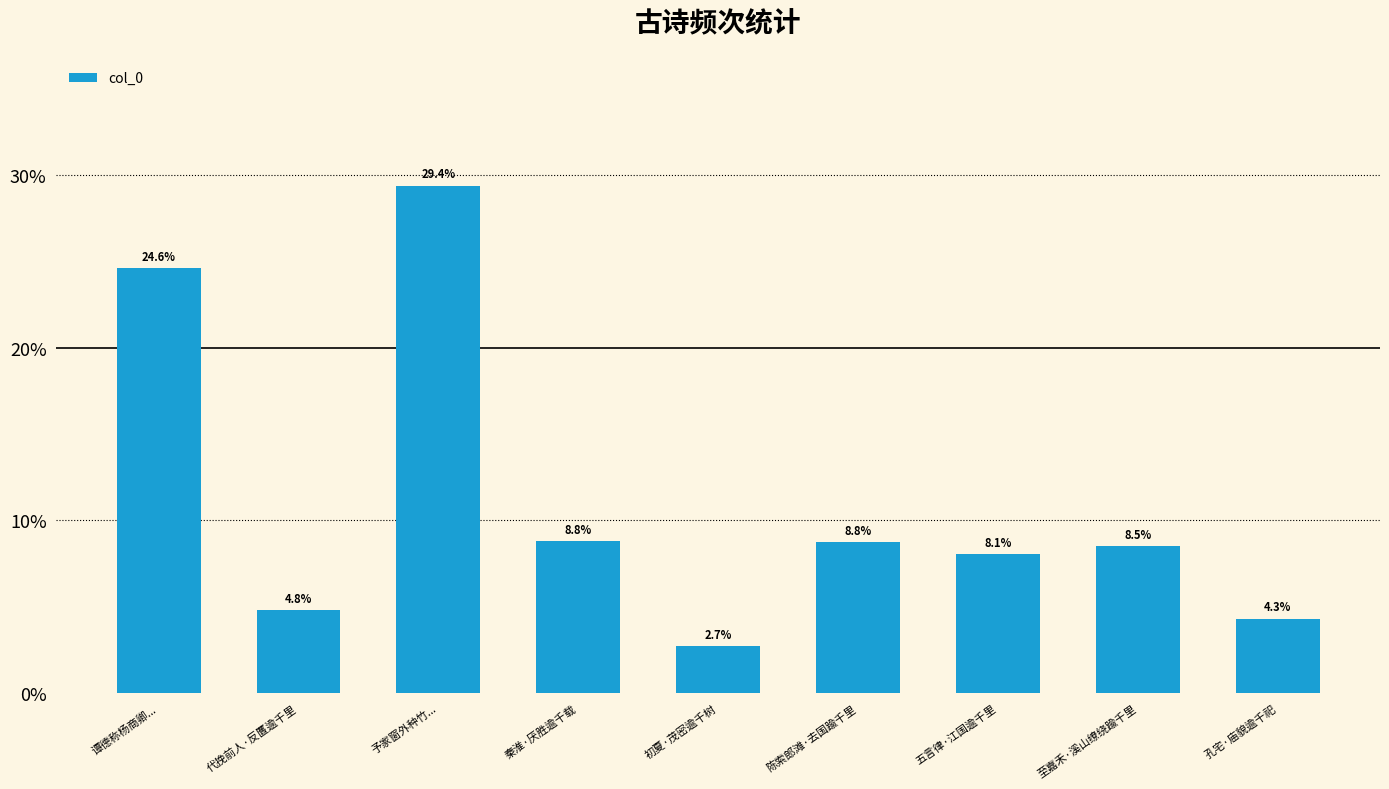

What is the label of the 5th bar from the left?

初夏·茂密逾千树